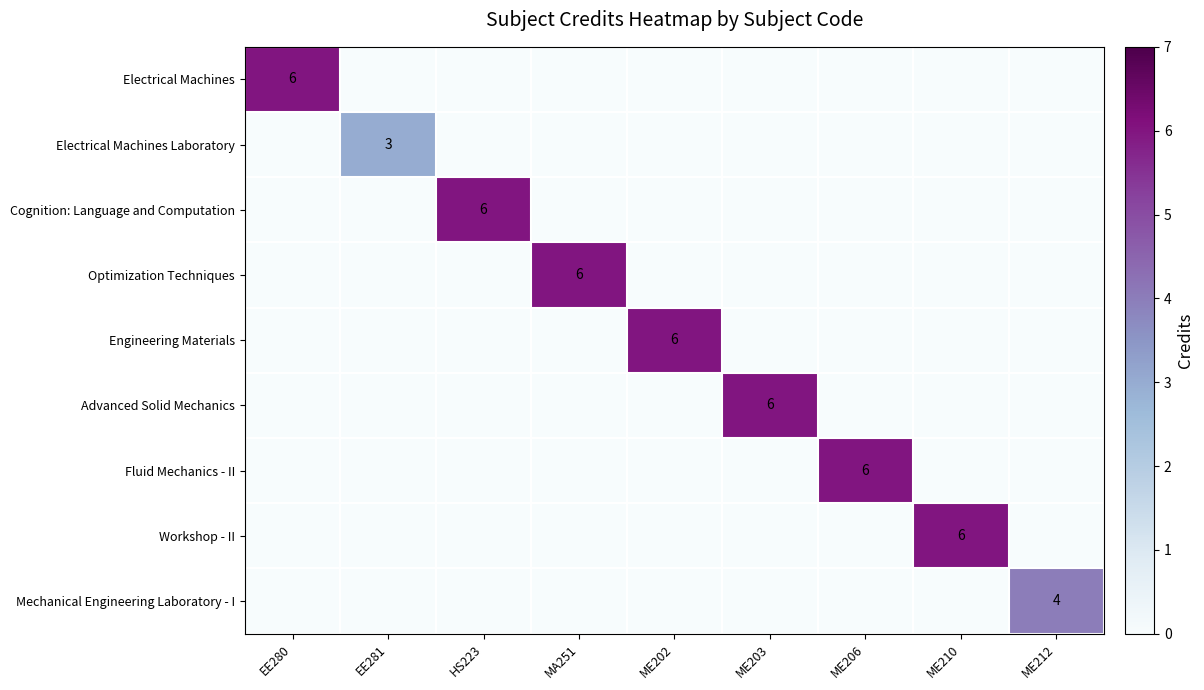

Count the number of data series in this chart.

9